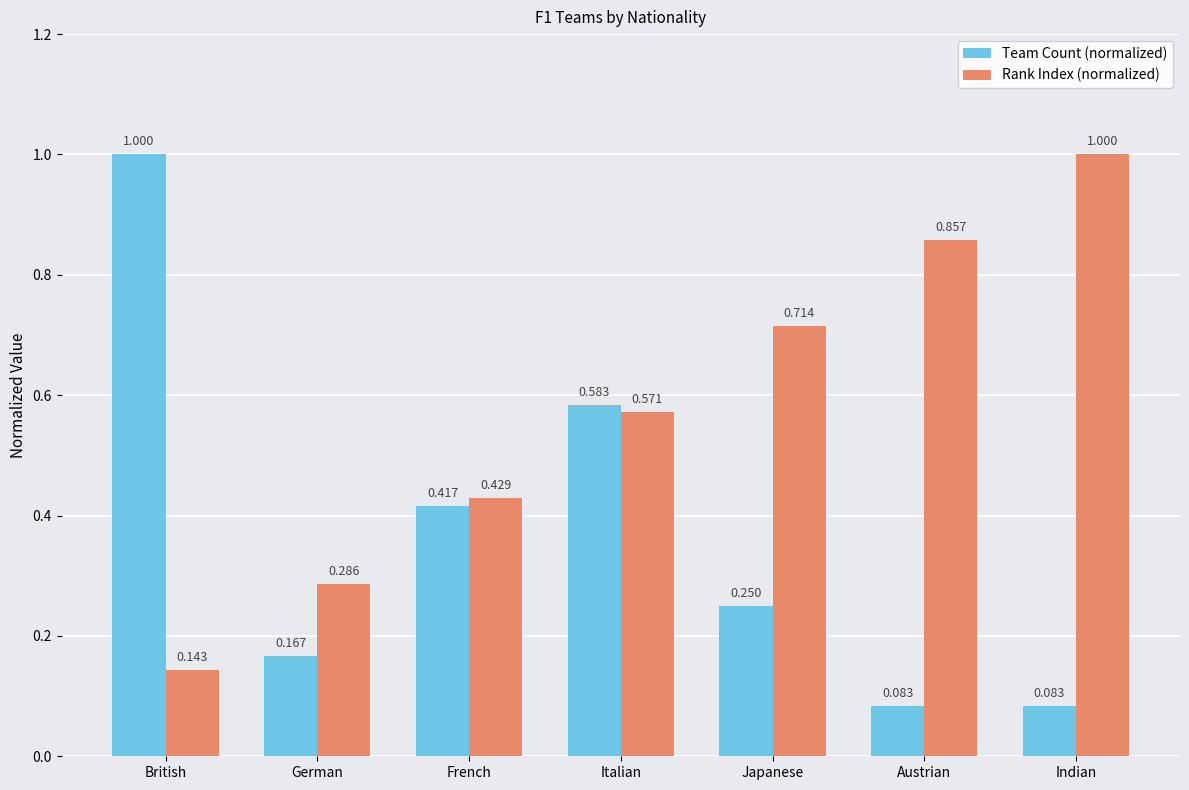

Between British and Indian, which series saw the biggest shift?

Team Count (normalized)